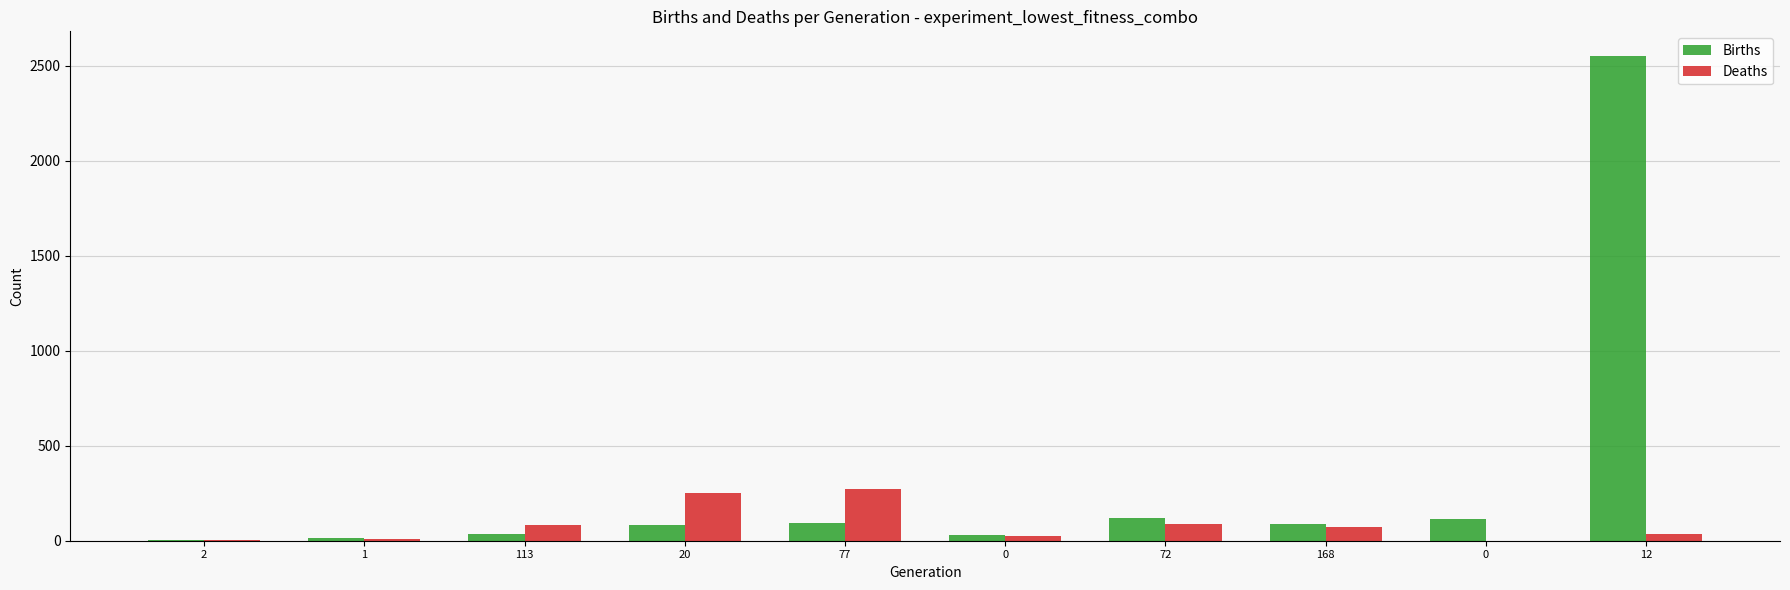

How many groups of bars are there?

10